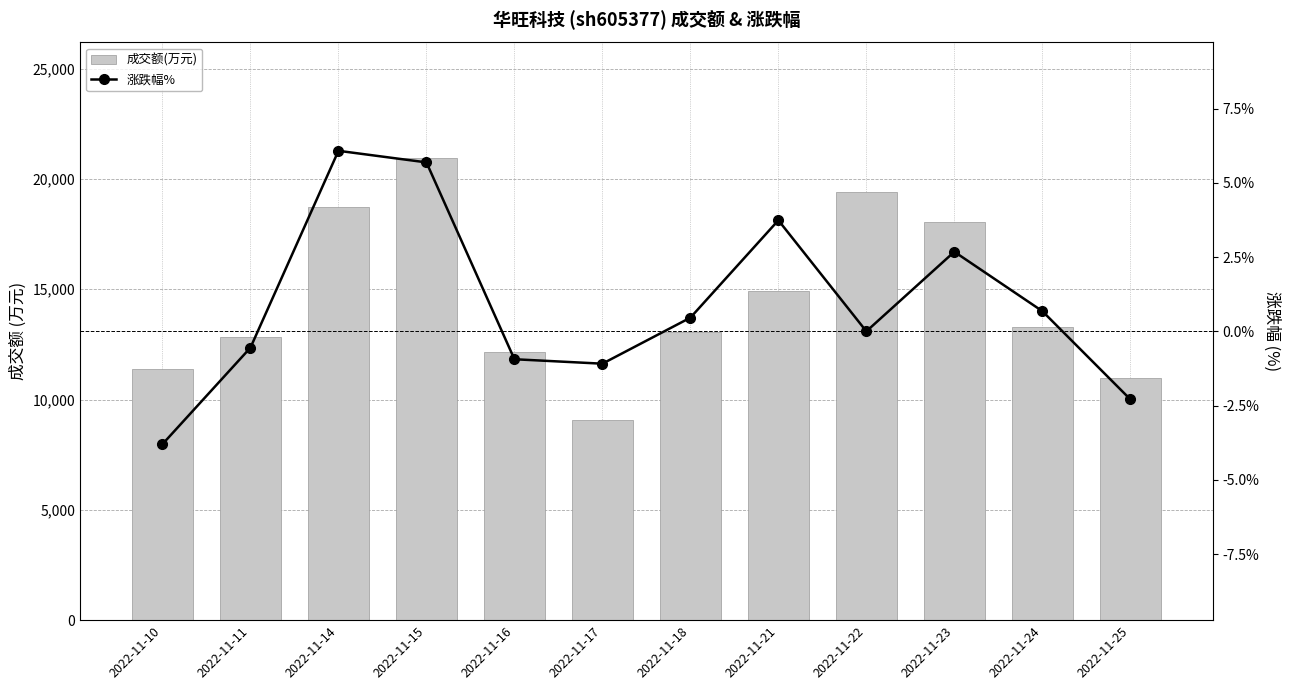

What is the value of the 成交额(万元) bar at the 3rd from the left?

18746.0